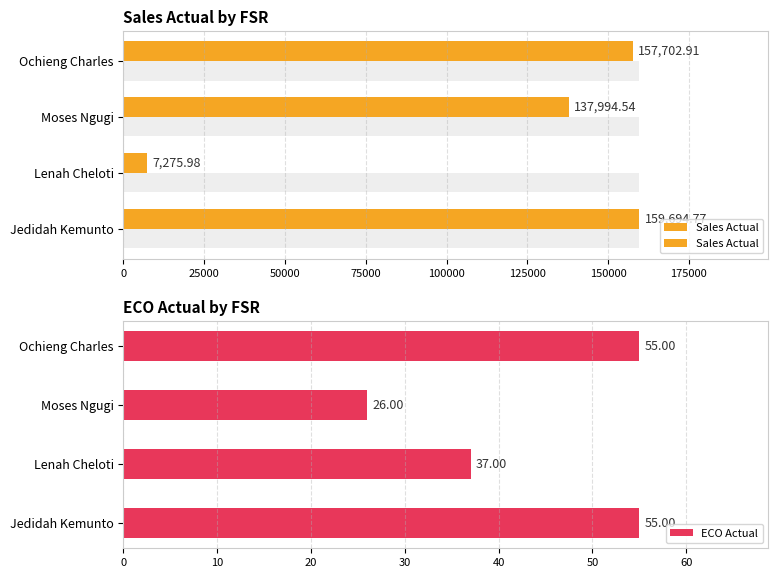

Count the number of categories in the chart.

4